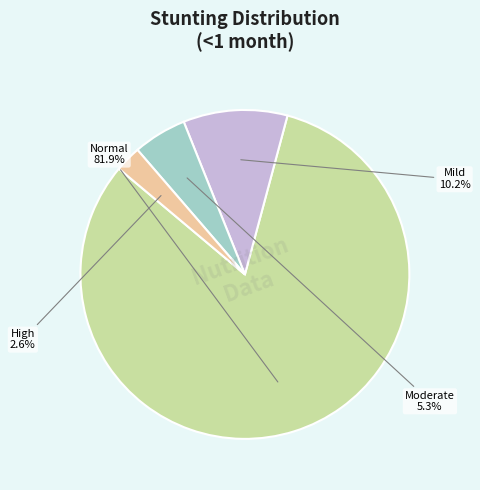

Does any single category account for the majority?

Yes